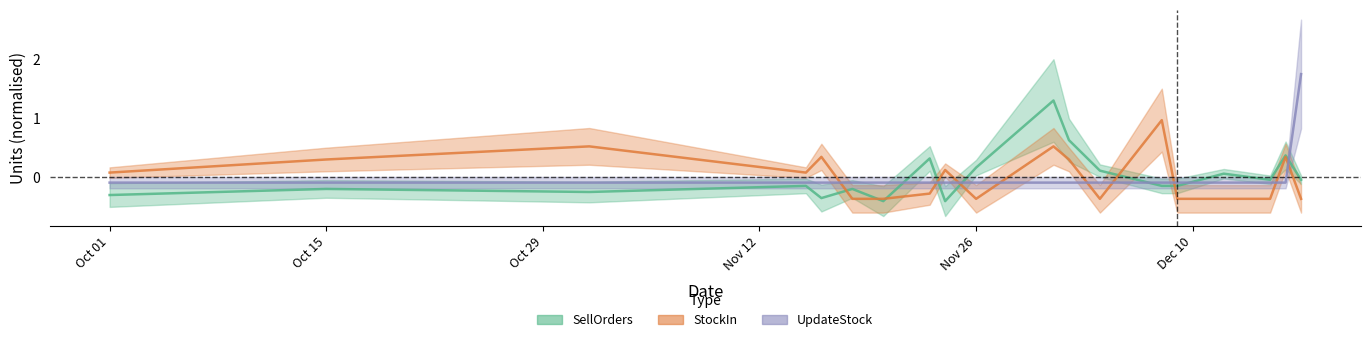

Count the number of data series in this chart.

3